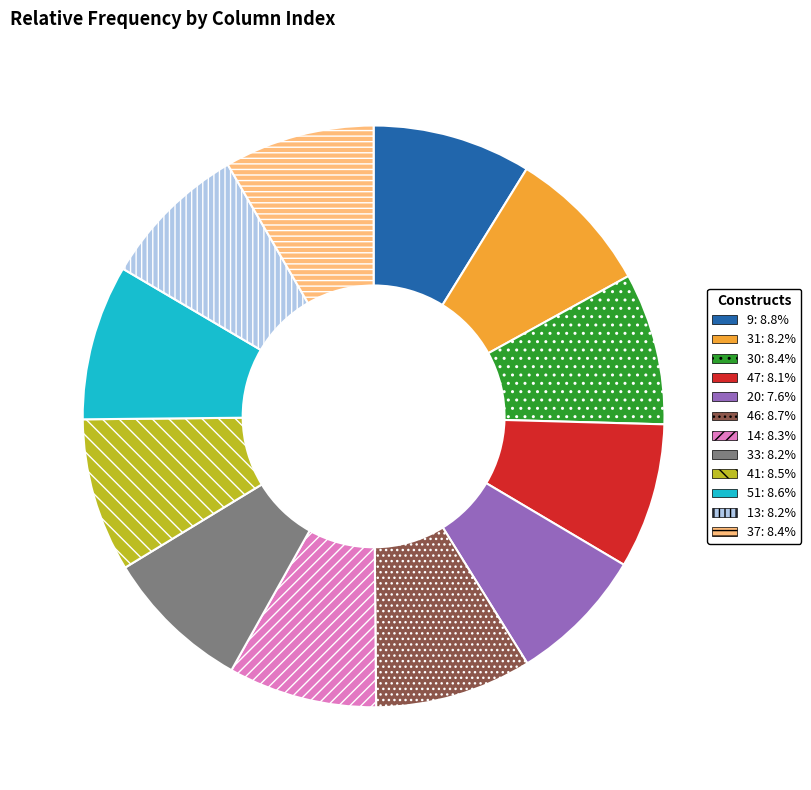

Combined, do 14 and 33 account for over 50%?

No